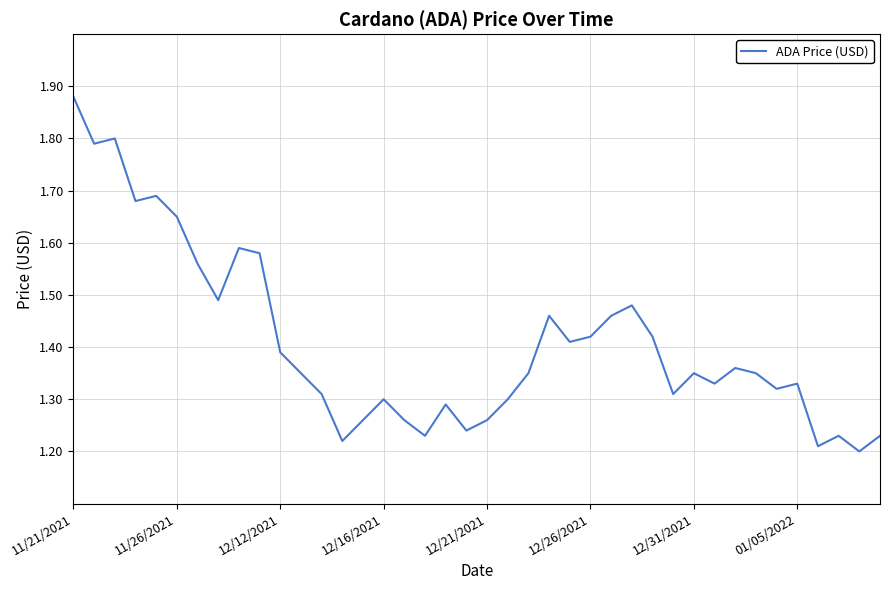

How many lines are shown in the chart?

1